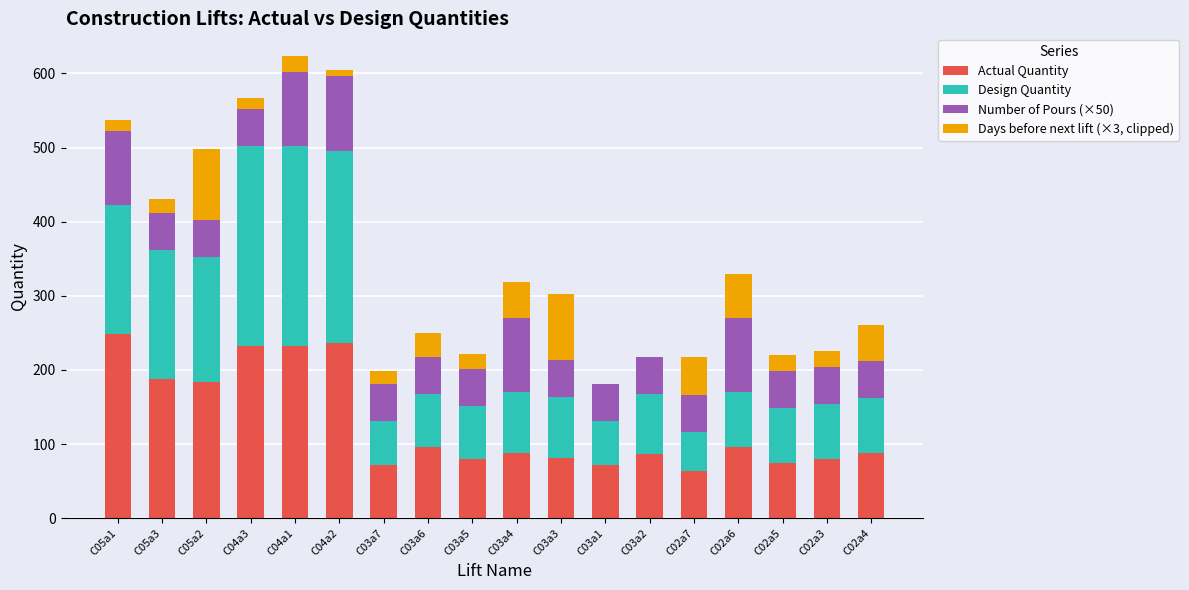

What is the highest value of the Actual Quantity series?

248